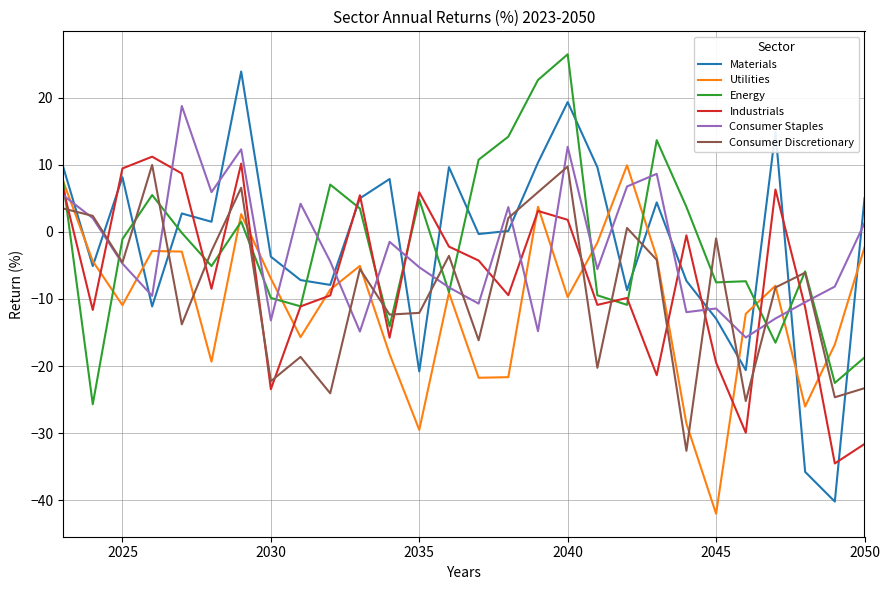

What is the highest value of the Industrials series?

11.2